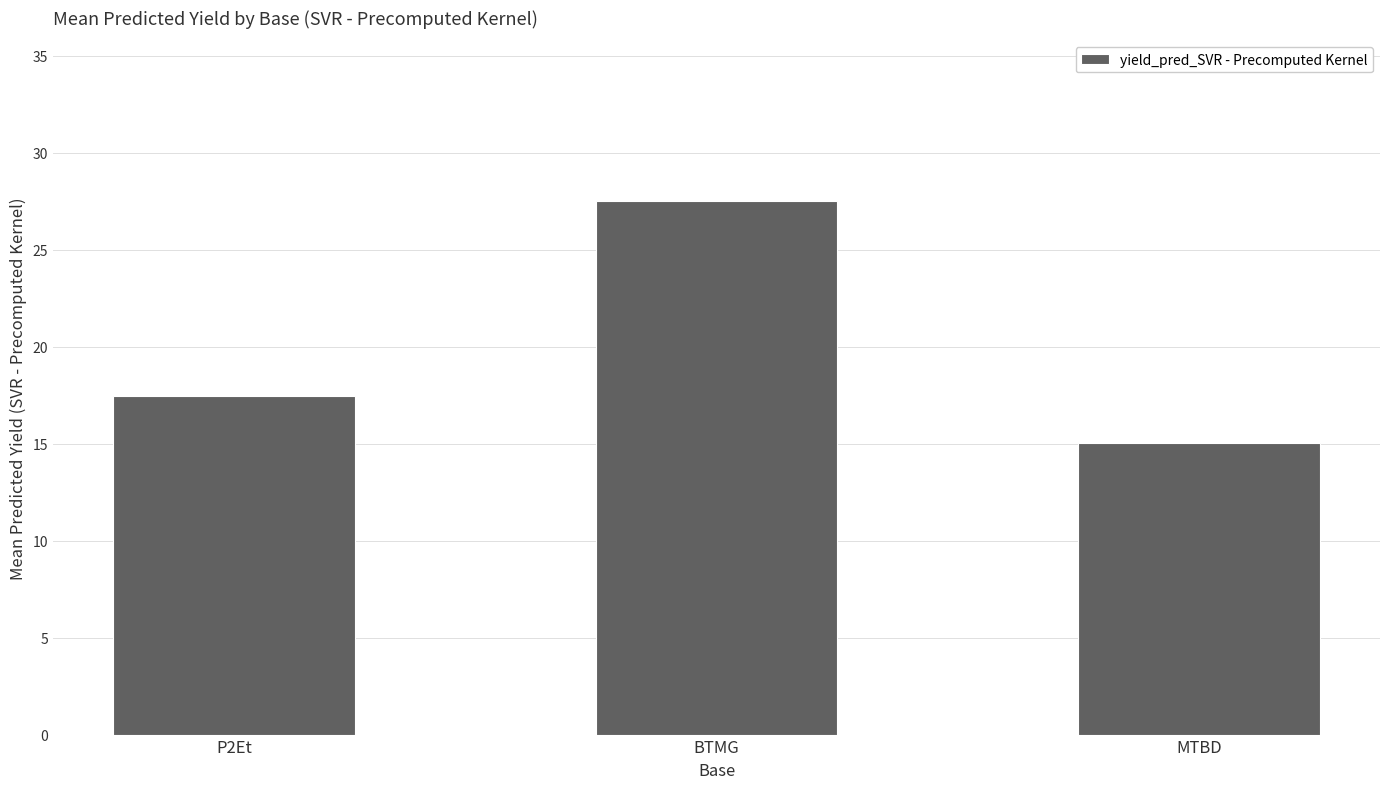

What is the label of the 1st bar from the right?

MTBD